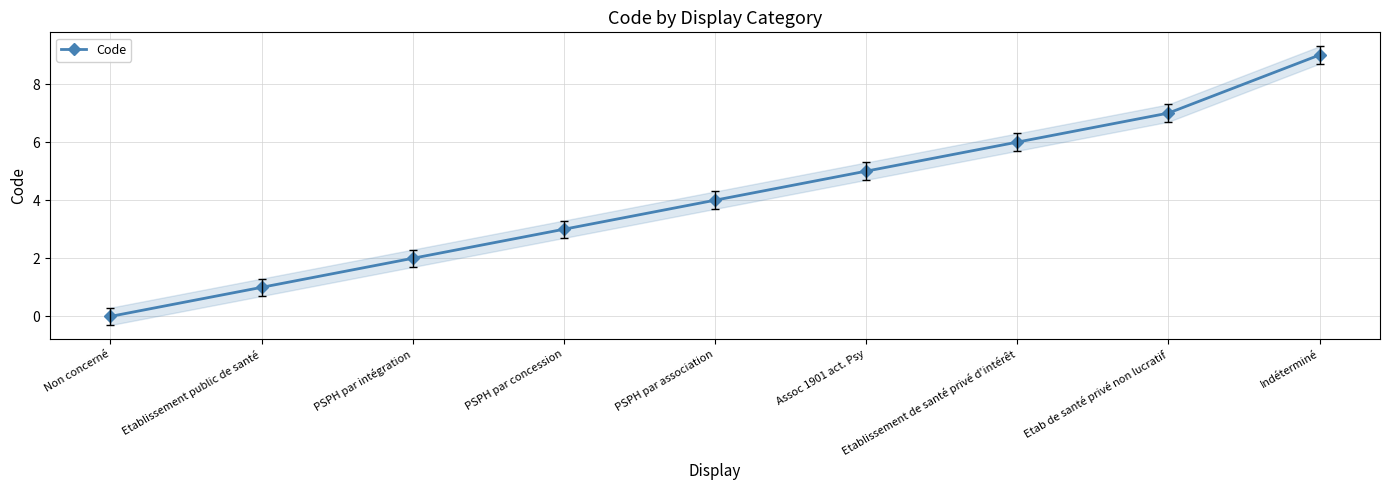

What is the approximate value at PSPH par concession?

3